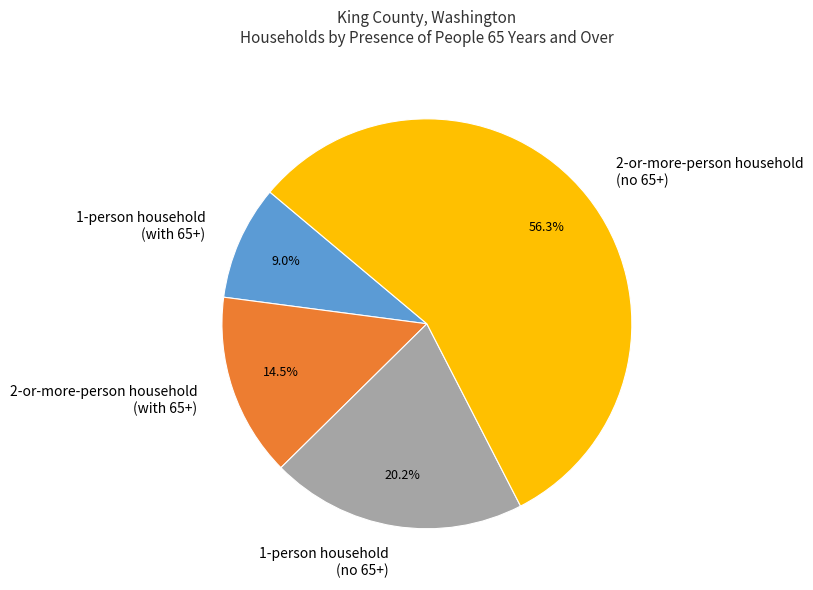

Which category has the biggest portion of the pie?

2-or-more-person household (no 65+)